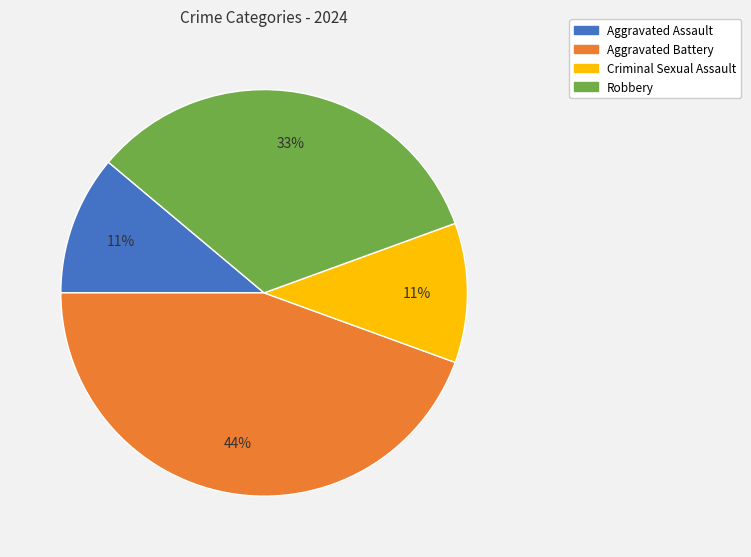

Is there a majority slice in this chart?

No